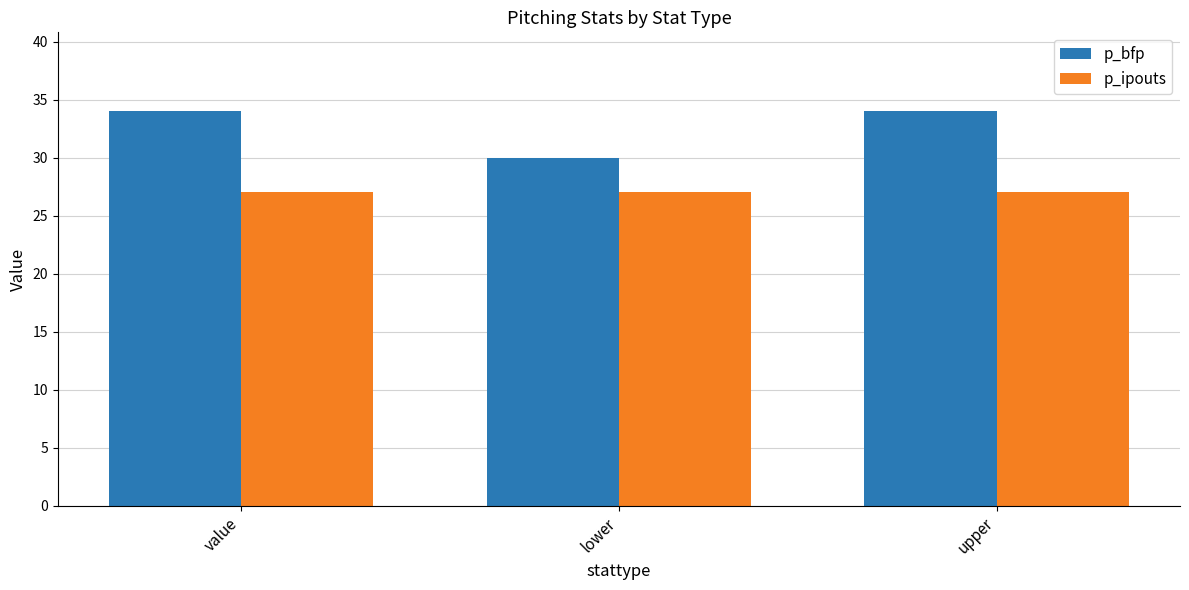

The p_ipouts series shows 27 at upper. True or false?

True